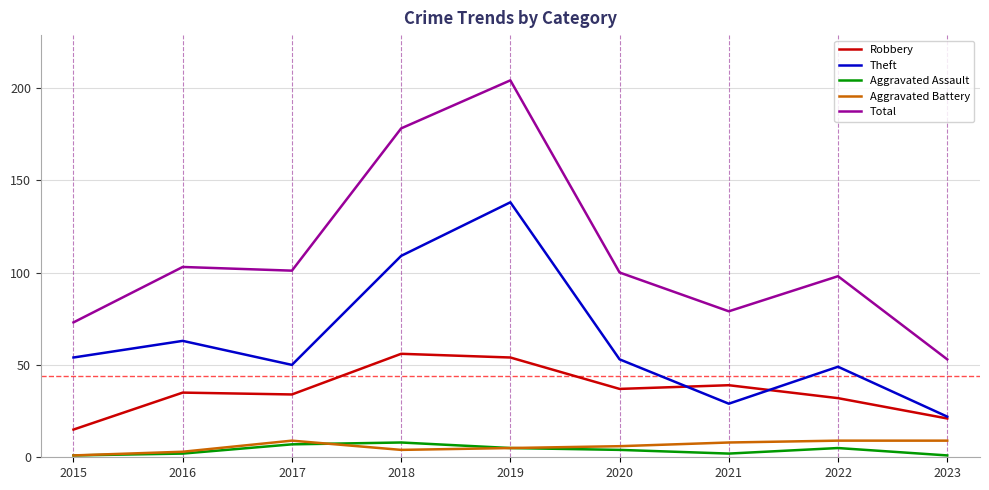

True or false: Aggravated Assault and Aggravated Battery intersect in this chart.

True